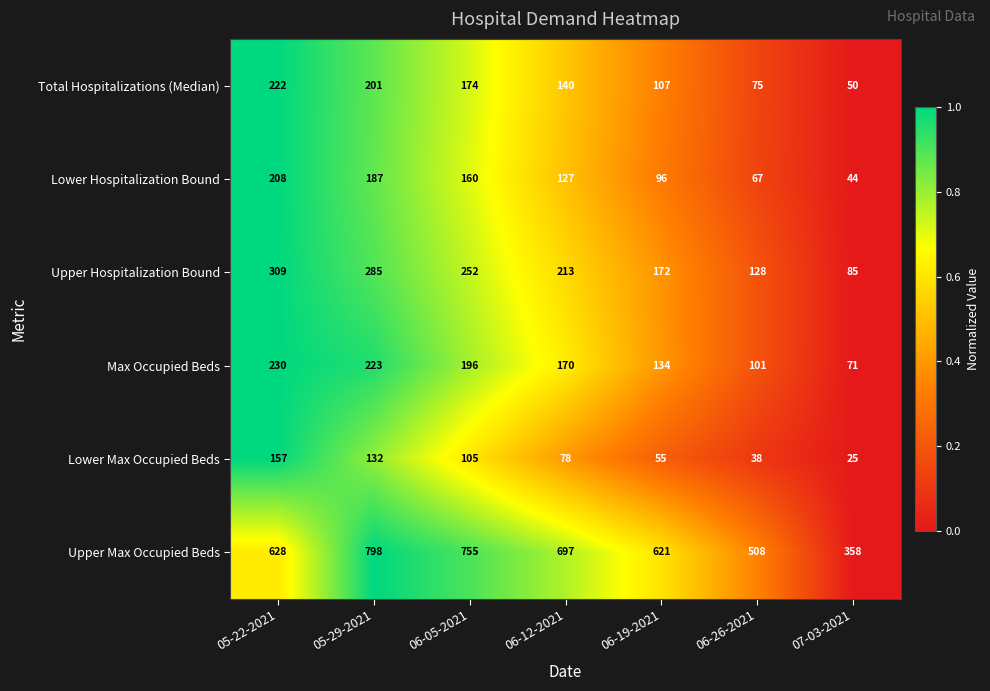

What is the difference between the second highest and second lowest values in the Max Occupied Beds series?

122